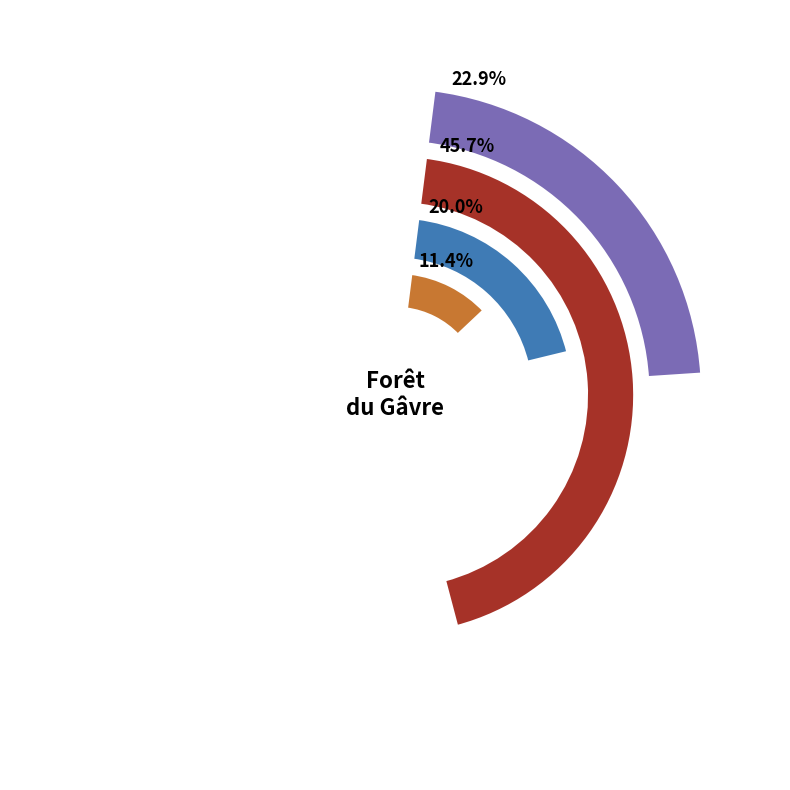

To the nearest percent, what is the difference between the largest and smallest slice percentages?

34%